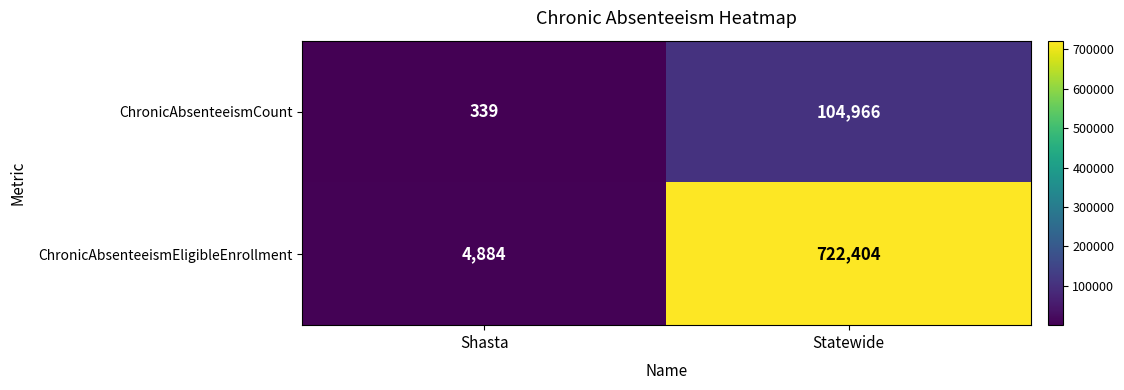

What is the difference between the maximum and minimum values in the ChronicAbsenteeismCount series?

104627